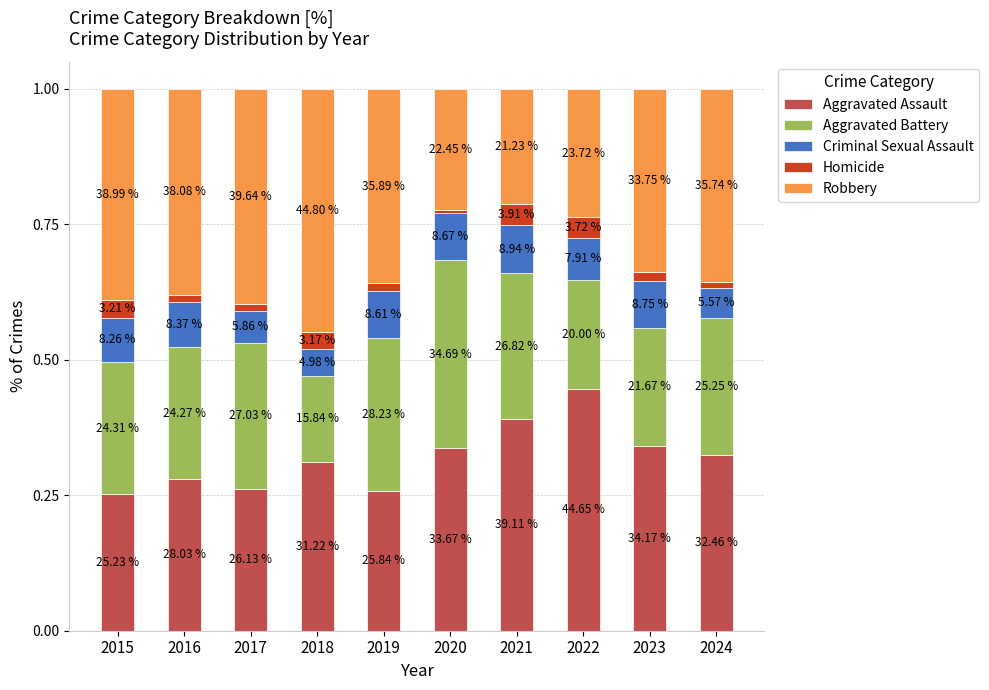

At which label is Criminal Sexual Assault closest to 0?

2018